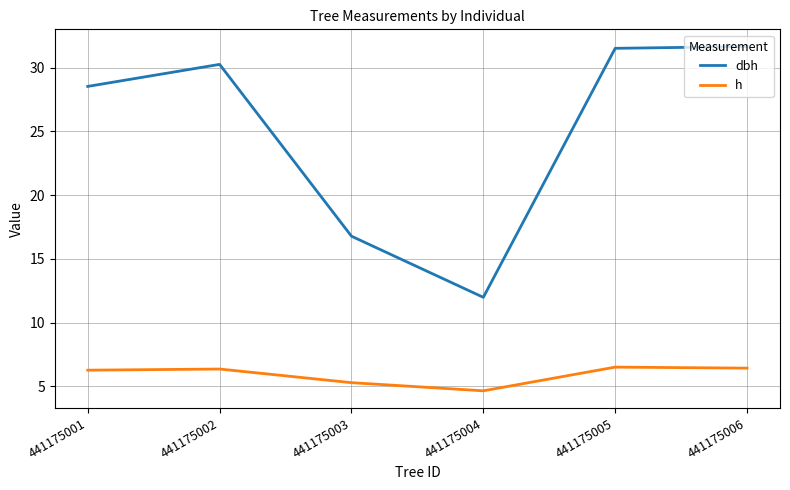

What are all the series names shown in the legend?

dbh, h